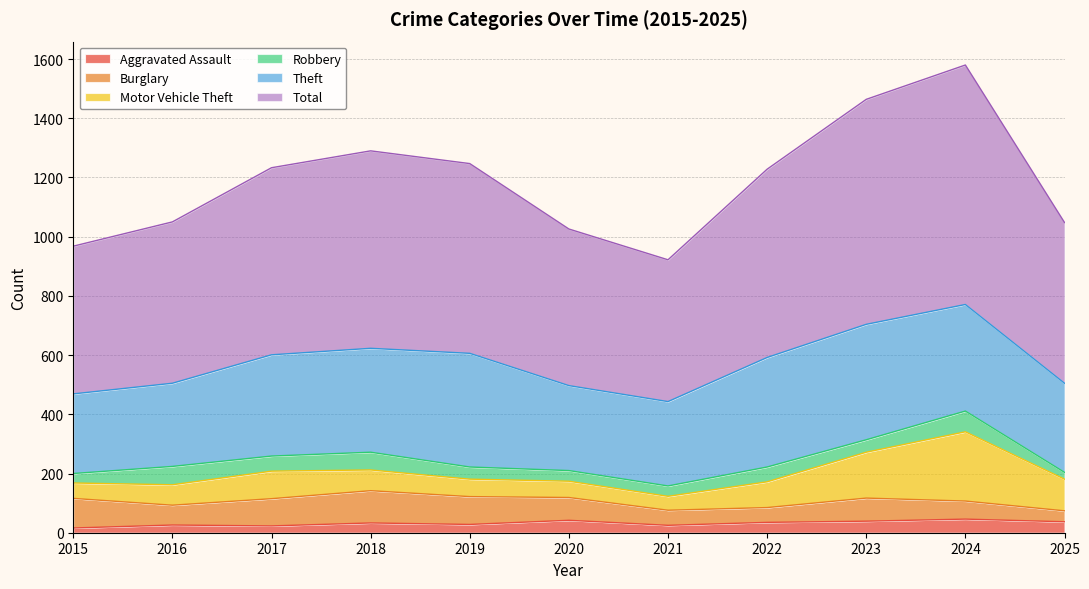

How many times do Aggravated Assault and Robbery cross each other?

3